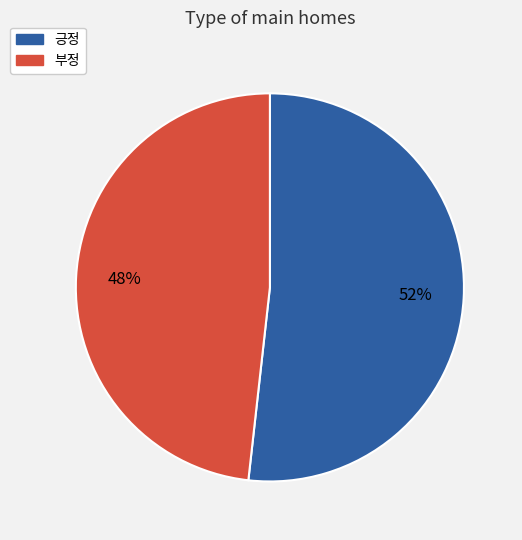

Is there any slice that represents more than half of the pie?

Yes